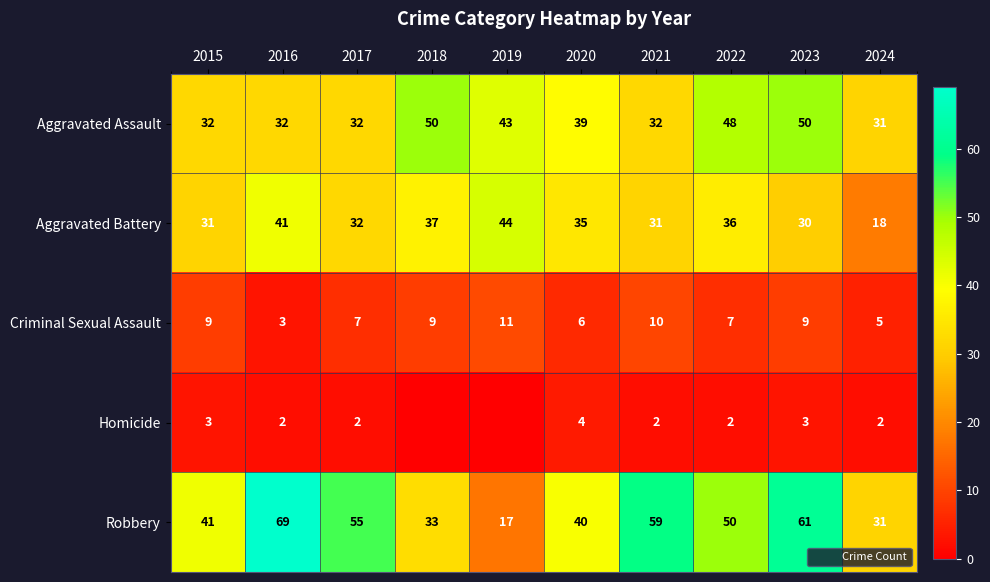

The Aggravated Battery series shows 7 at 2017. True or false?

False